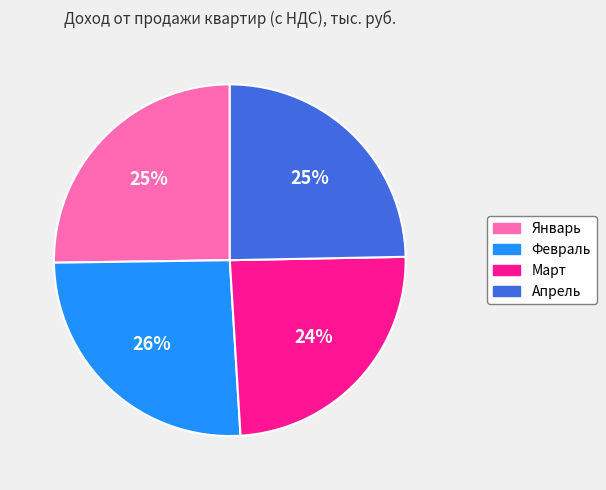

What percentage is the Март slice, to the nearest percent?

24%